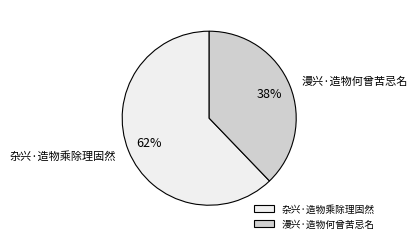

Does 漫兴·造物何曾苦忌名 represent more than half of the total?

No